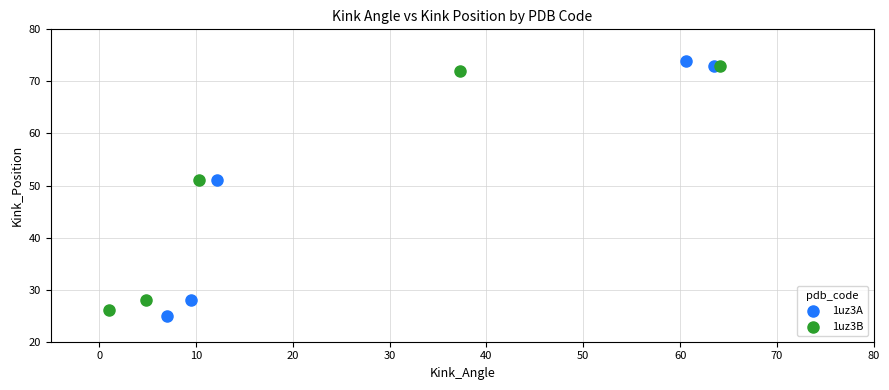

Which series has the largest Y range (max minus min)?

1uz3A